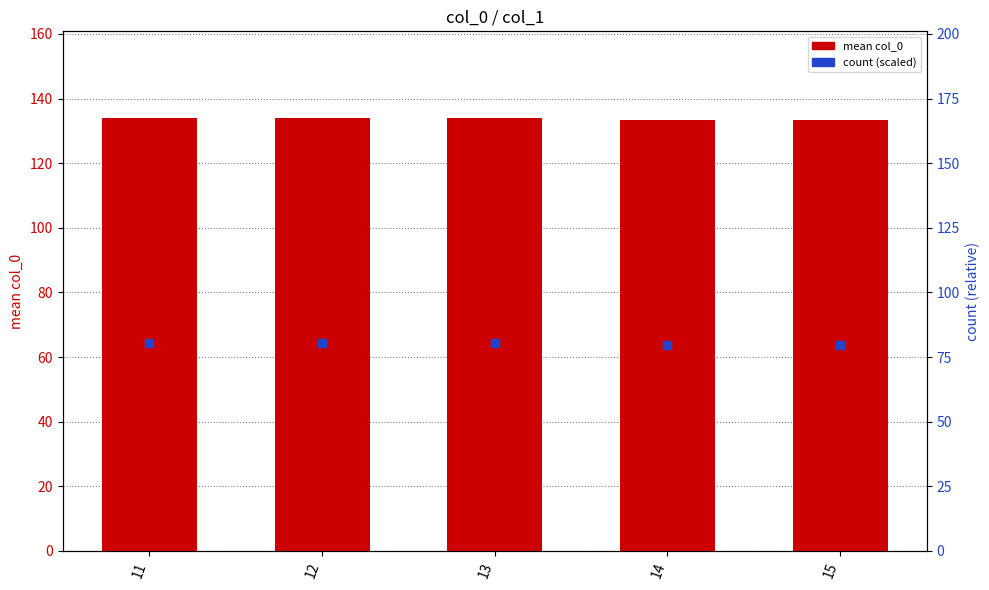

What are all the series names shown in the legend?

mean col_0, count (scaled)